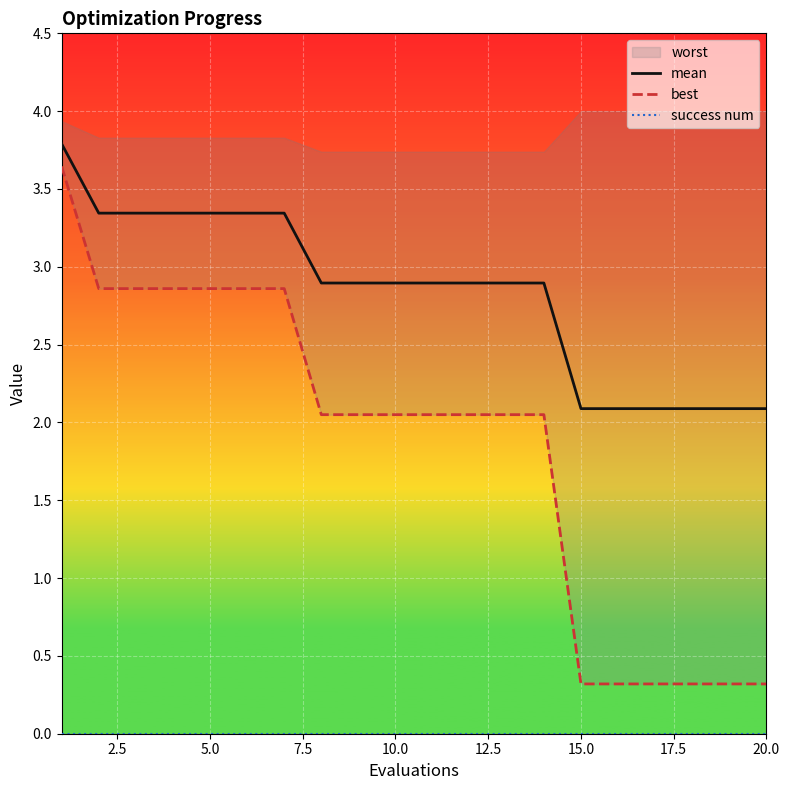

True or false: success num and best intersect in this chart.

False